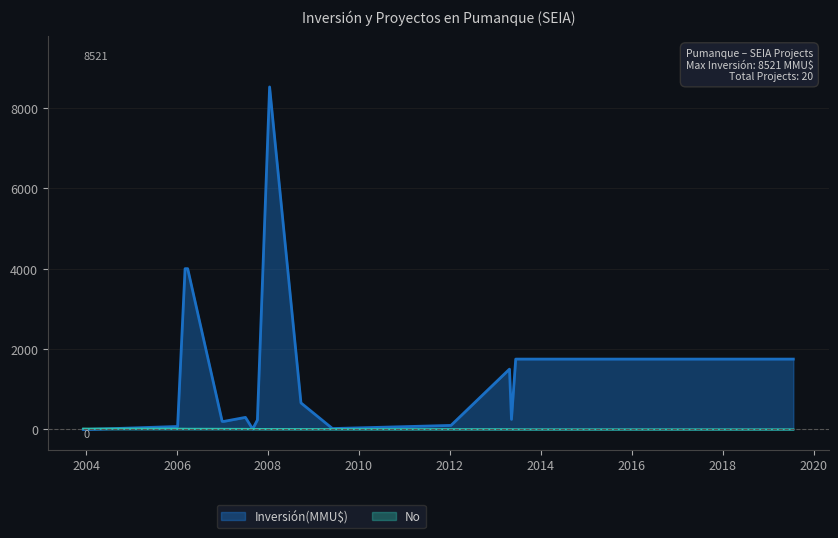

Reading left to right, list all the values displayed in this chart.

Inversión(MMU$): 0	0	72	72	4000	4000	200	200	300	10	234	8521	660	22	100	1500	250	1750	1750	1750
No: 20	19	18	17	16	15	14	13	12	11	10	9	8	7	6	5	4	3	2	1